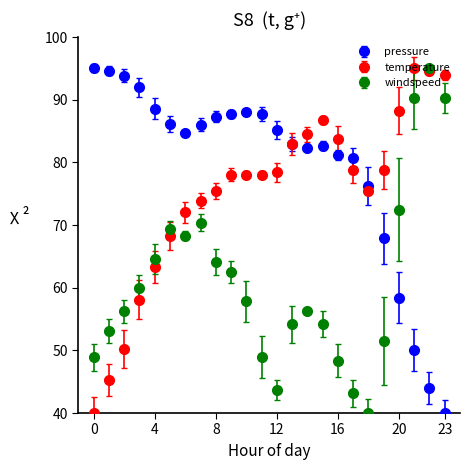

What are all the series names shown in the legend?

pressure, temperature, windspeed